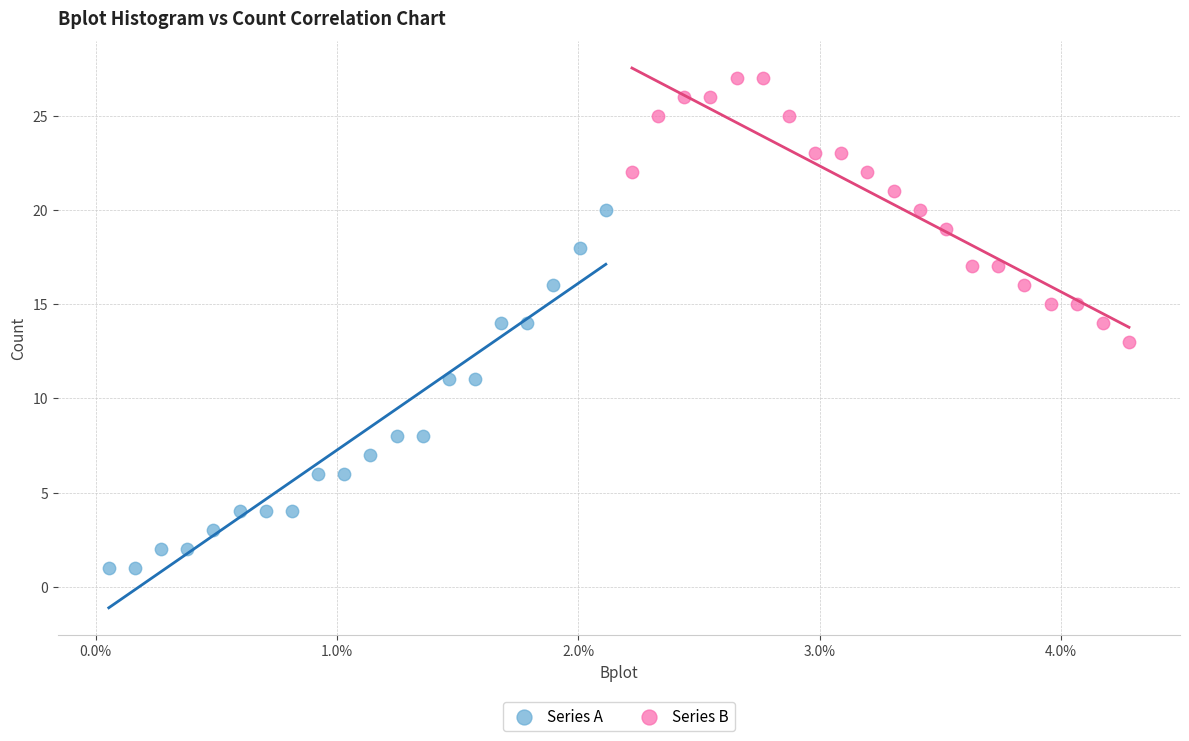

Which series reaches the minimum Y coordinate?

Series A